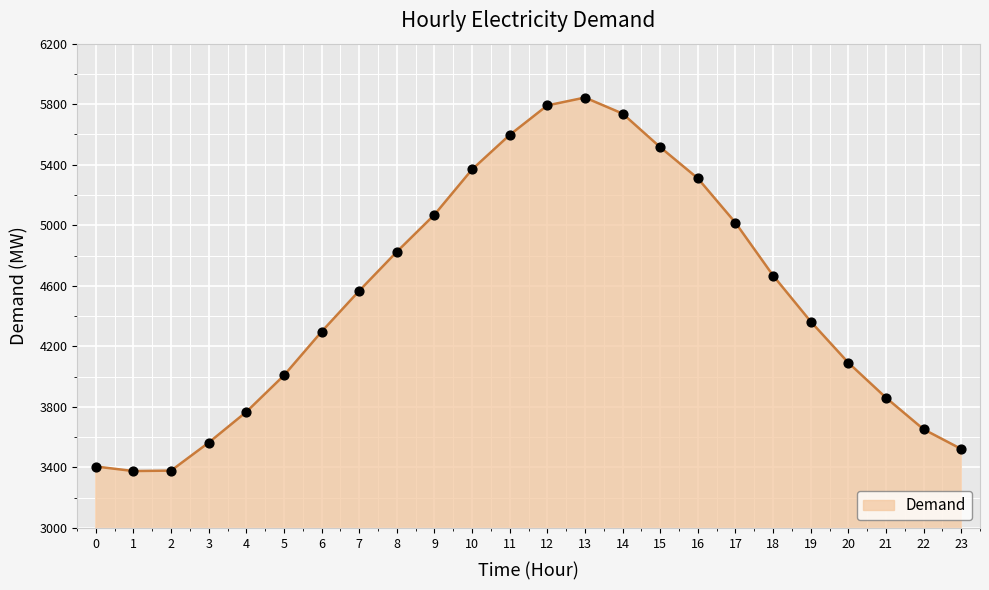

Approximately how many times larger is the value at 18 compared to 21?

1.2